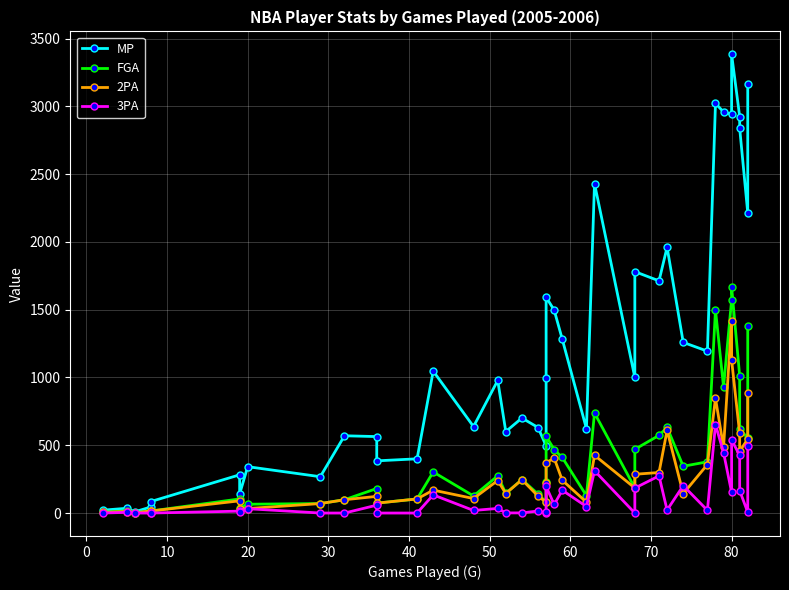

Is it true that 3PA equals 0 at 17?

False